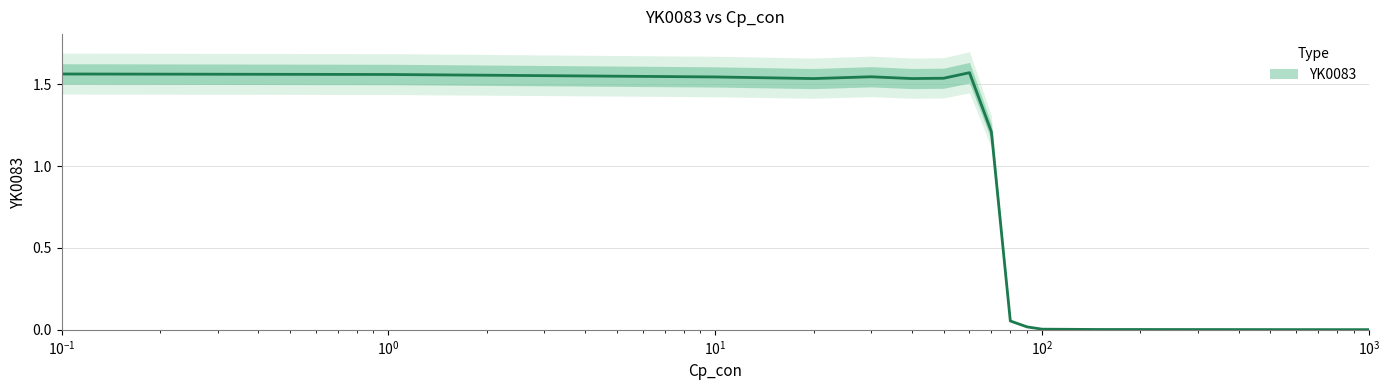

Reading left to right, what are all the values shown in this chart?

1.6	1.6	1.5	1.5	1.5	1.5	1.5	1.6	1.2	0.1	0.0	0.0	0.0	0.0	0.0